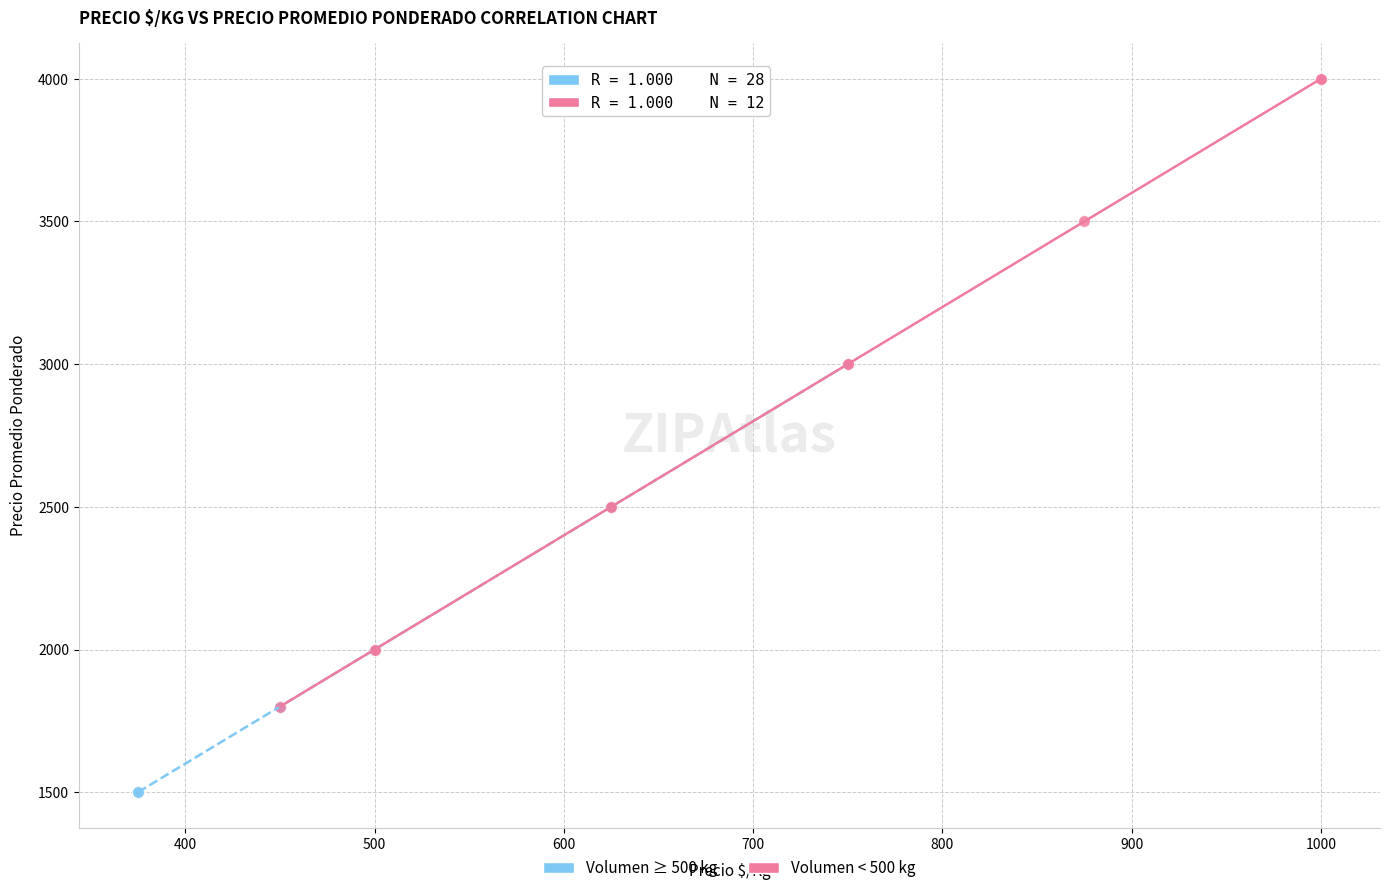

Which series contains the lowest Y value?

Volumen ≥ 500 kg